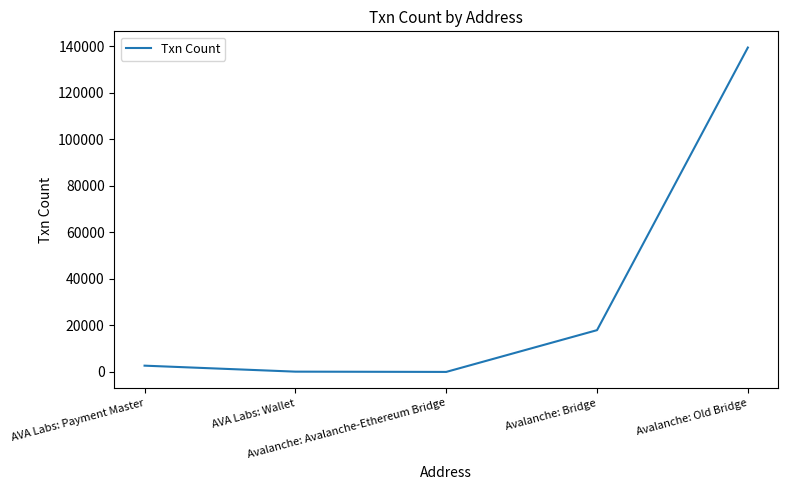

What is the change in value from AVA Labs: Payment Master to Avalanche: Old Bridge?

+136753